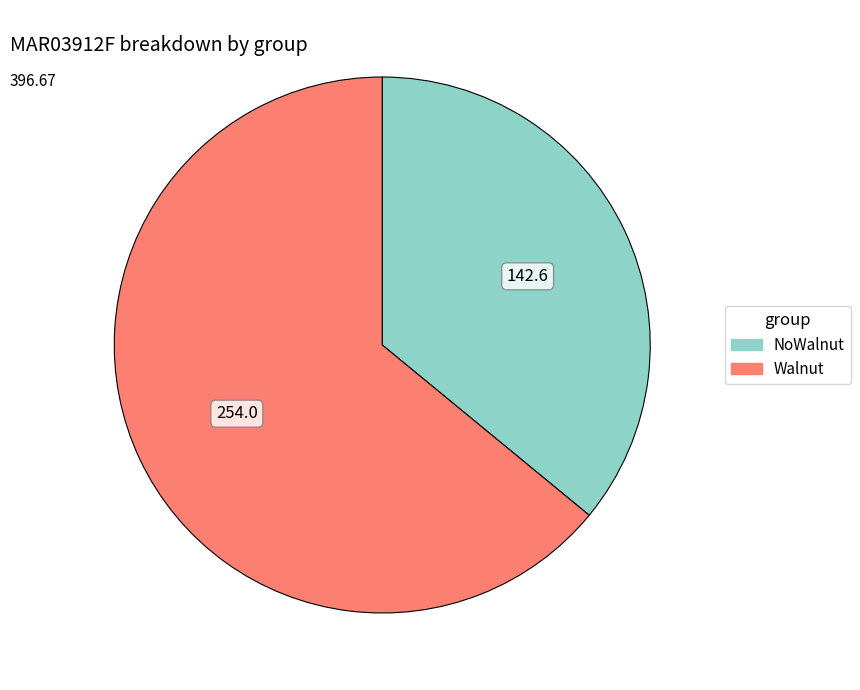

What is the ratio of the value at Walnut to the value at NoWalnut?

1.8